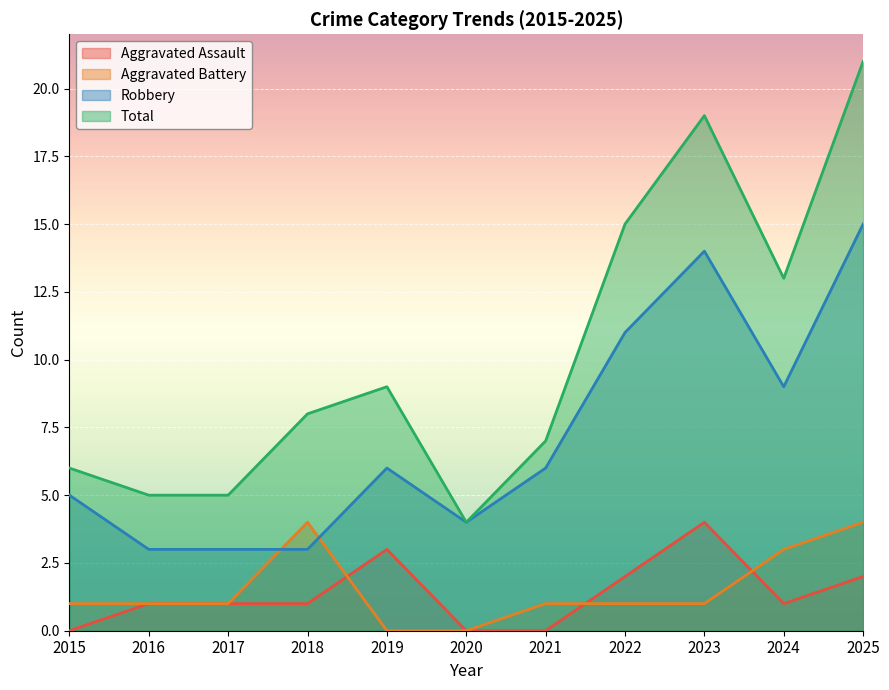

True or false: Aggravated Assault has more than 2 interior local peaks.

False